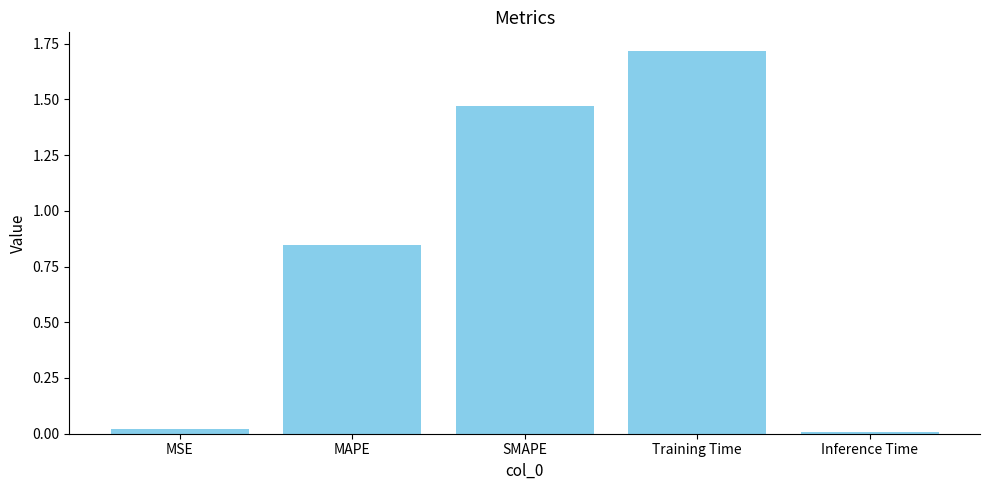

List the labels in order of value, smallest first.

Inference Time, MSE, MAPE, SMAPE, Training Time